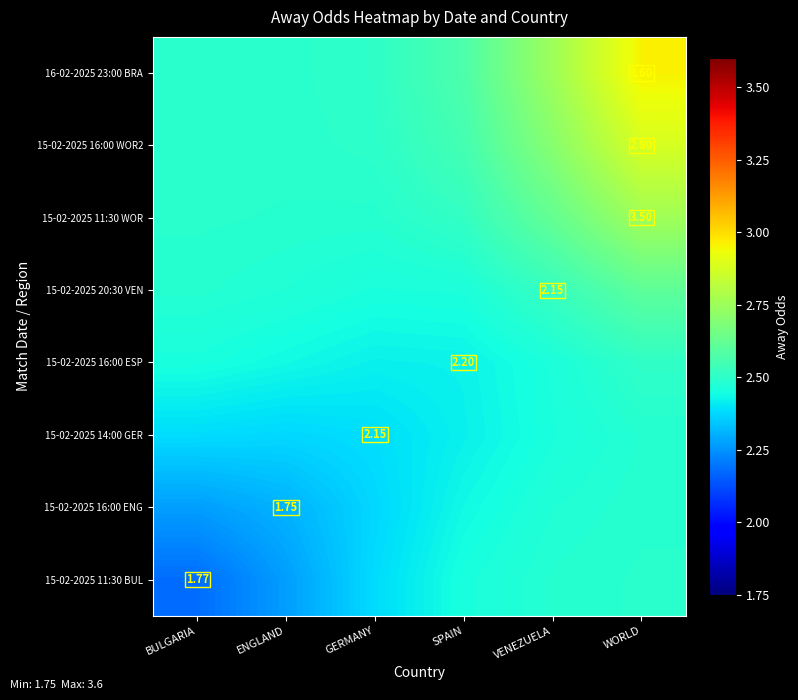

What is the total value across all series at ENGLAND?

19.3